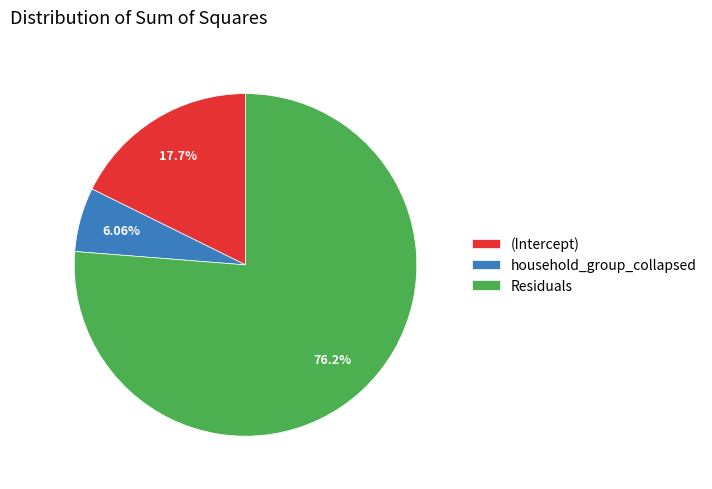

To the nearest percent, what percentage of the pie is household_group_collapsed?

6%